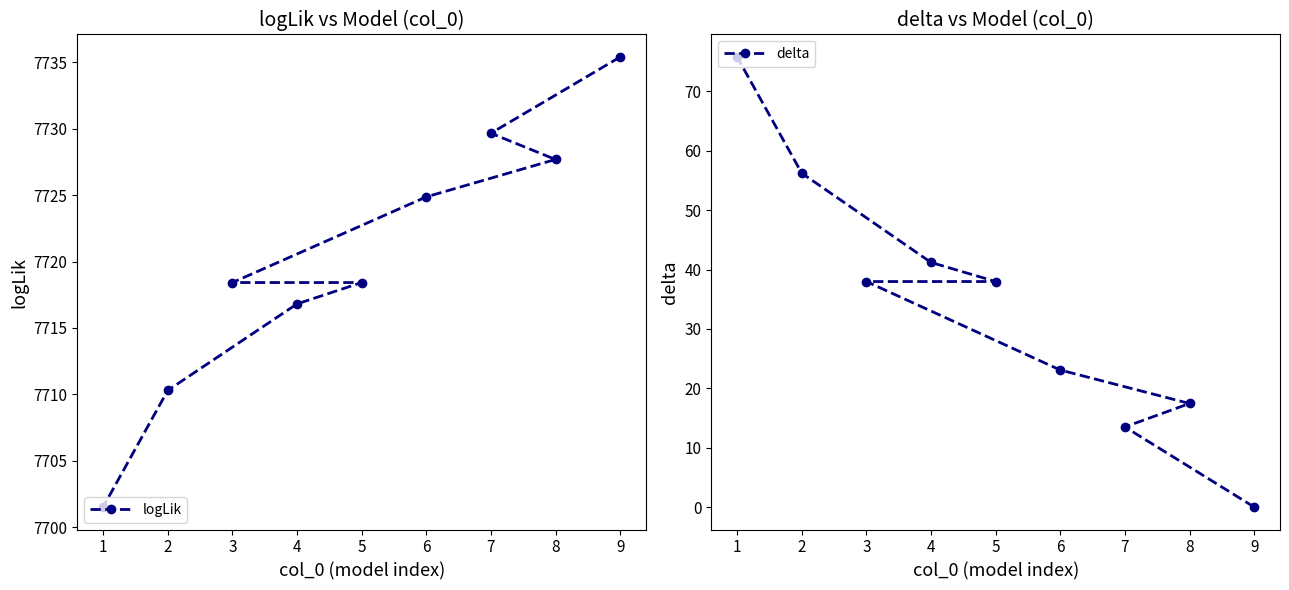

True or false: delta and logLik cross at least once.

False